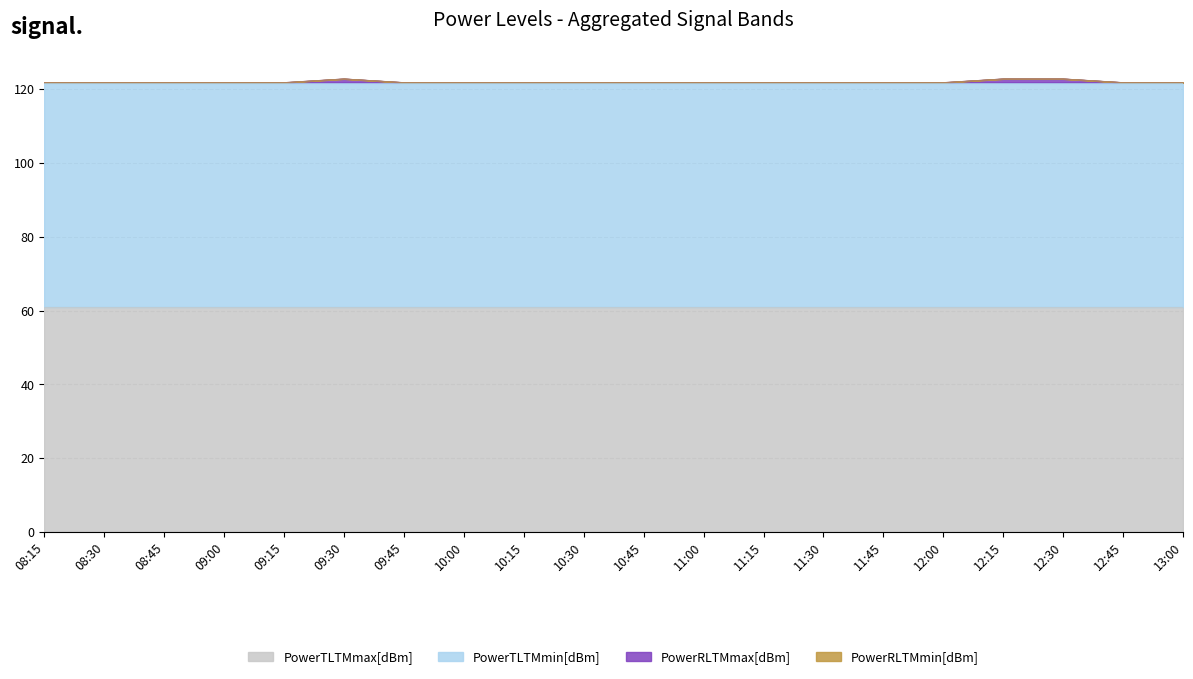

What is the label of the 12th point from the right?

10:15